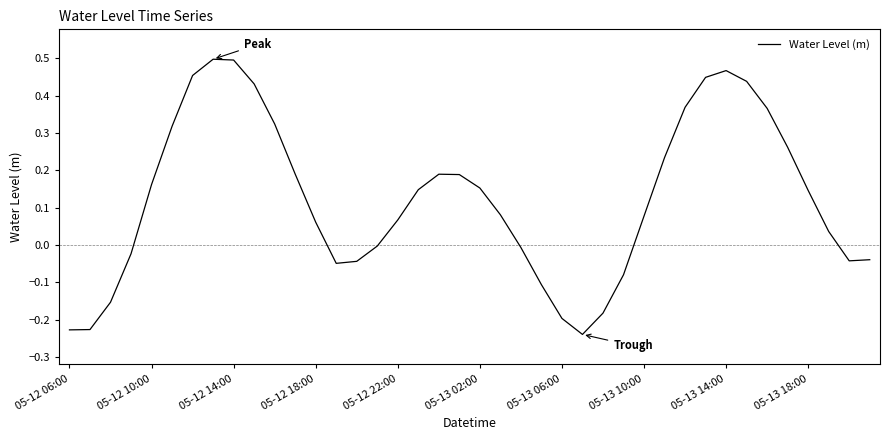

Reading left to right, transcribe all the data shown in this chart.

-0.2	-0.2	-0.2	-0.0	0.2	0.3	0.5	0.5	0.5	0.4	0.3	0.2	0.1	-0.0	-0.0	-0.0	0.1	0.1	0.2	0.2	0.2	0.1	-0.0	-0.1	-0.2	-0.2	-0.2	-0.1	0.1	0.2	0.4	0.4	0.5	0.4	0.4	0.3	0.1	0.0	-0.0	-0.0